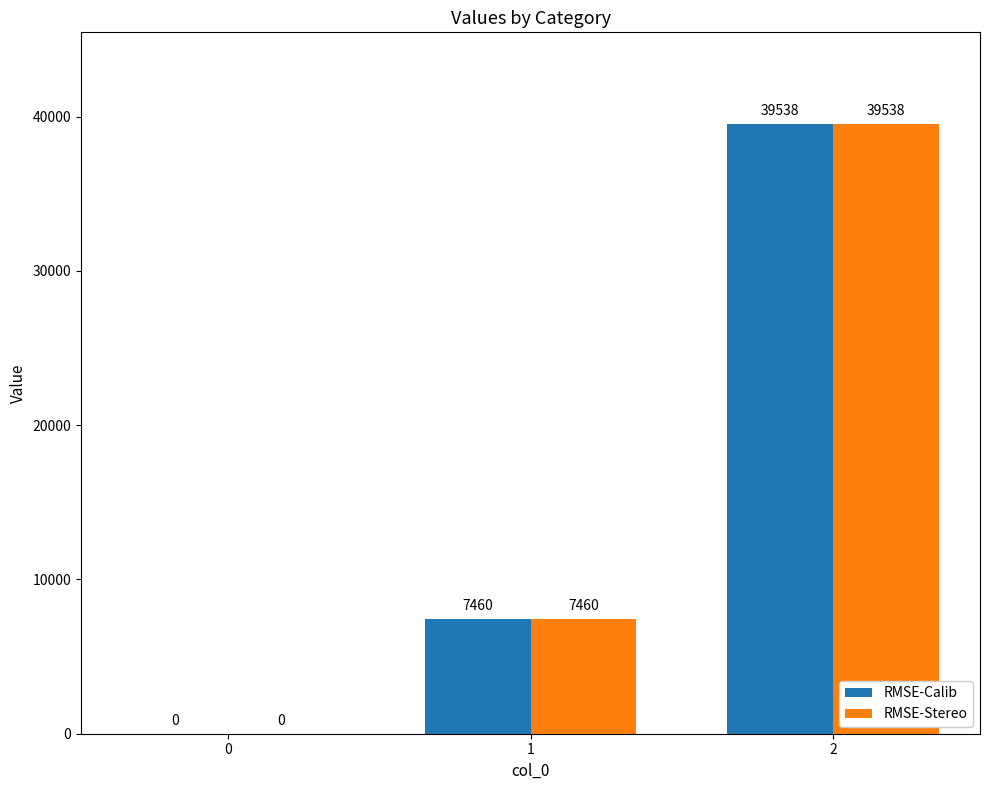

At which category is the sum across all series the highest?

2